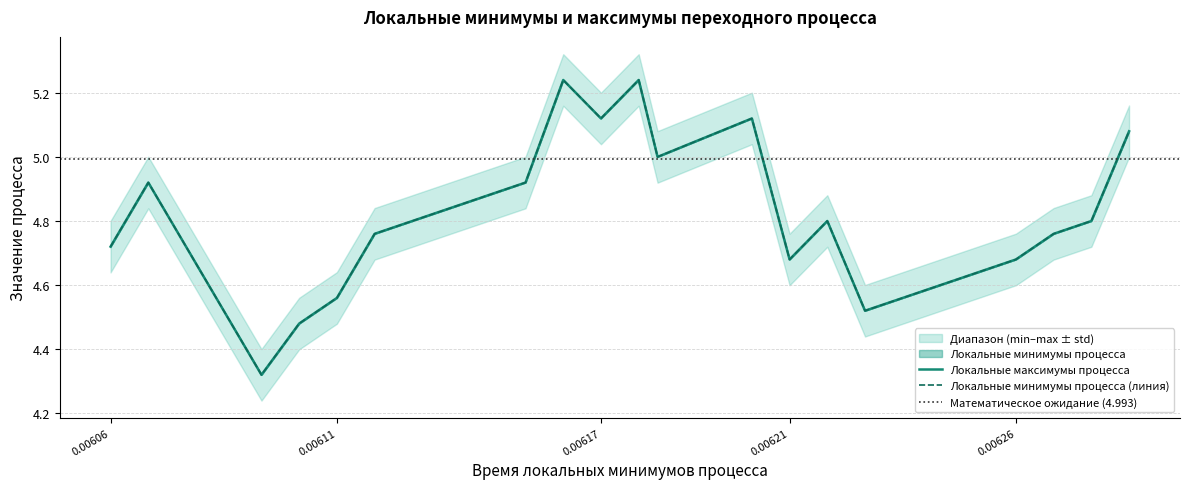

Reading left to right, list all the values displayed in this chart.

Локальные минимумы процесса: 4.7	4.9	4.3	4.5	4.6	4.8	4.9	5.2	5.1	5.2	5.0	5.1	4.7	4.8	4.5	4.6	4.7	4.8	4.8	5.1
Локальные максимумы процесса: 4.7	4.9	4.3	4.5	4.6	4.8	4.9	5.2	5.1	5.2	5.0	5.1	4.7	4.8	4.5	4.6	4.7	4.8	4.8	5.1